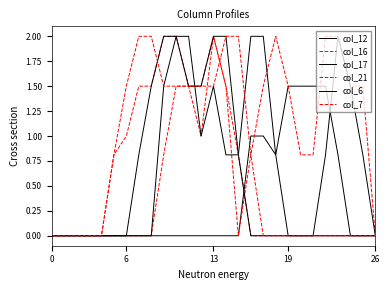

What is the average value of the col_16 series?

0.8